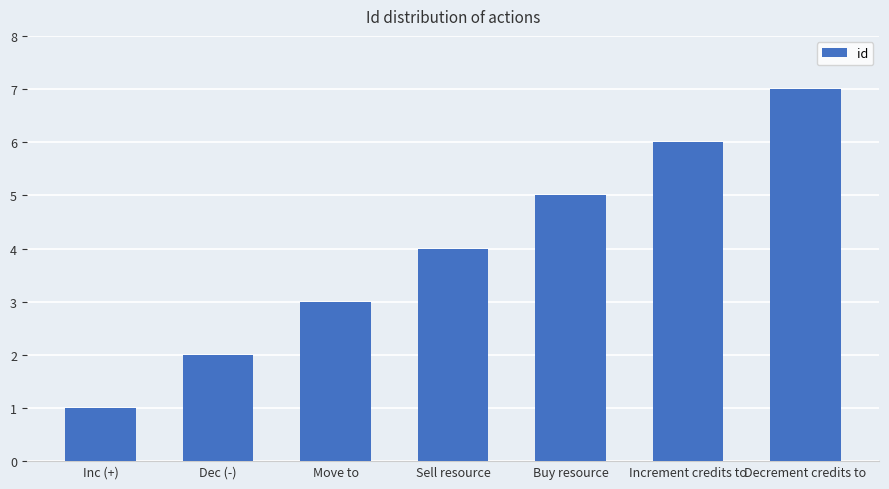

What is the difference between the maximum and minimum values?

6